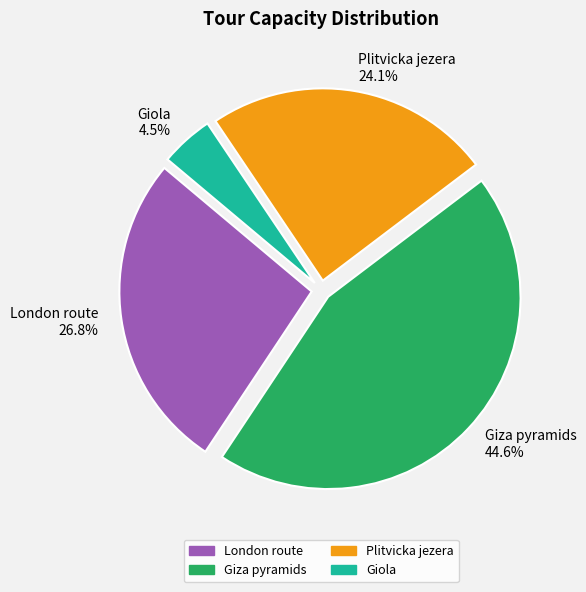

Is Giza pyramids the majority of the pie?

No